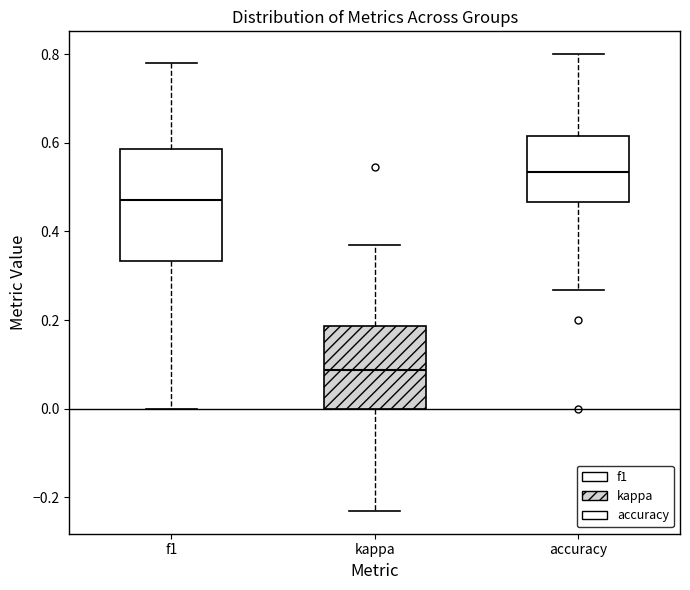

Which box is the tallest, from its lower edge to its upper edge?

f1